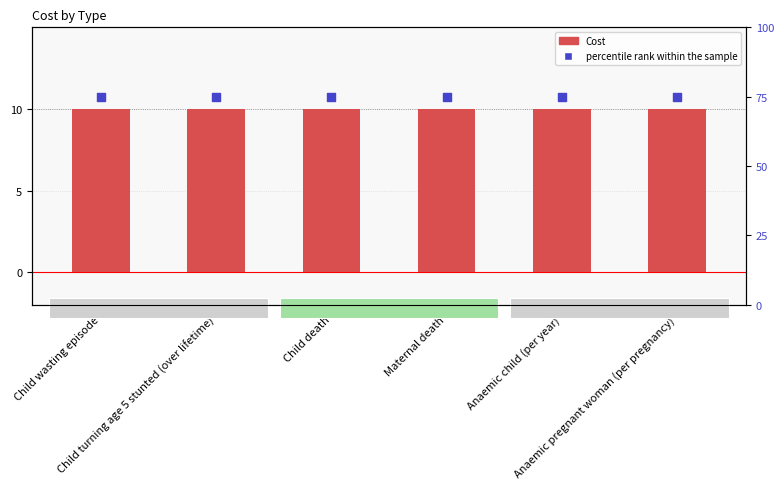

What are all the series names shown in the legend?

Cost, percentile rank within the sample